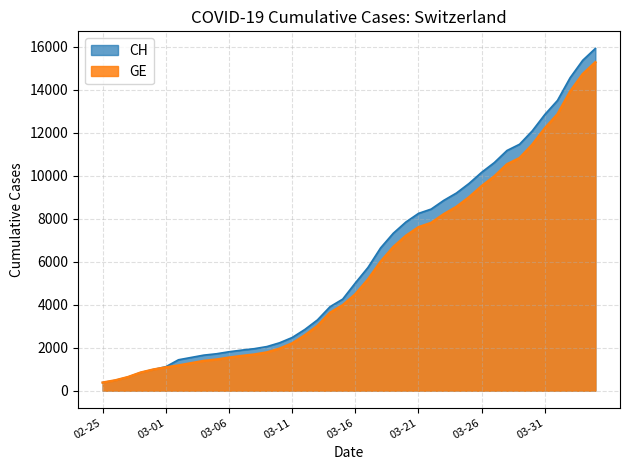

At which label is CH closest to 8150?

03-21